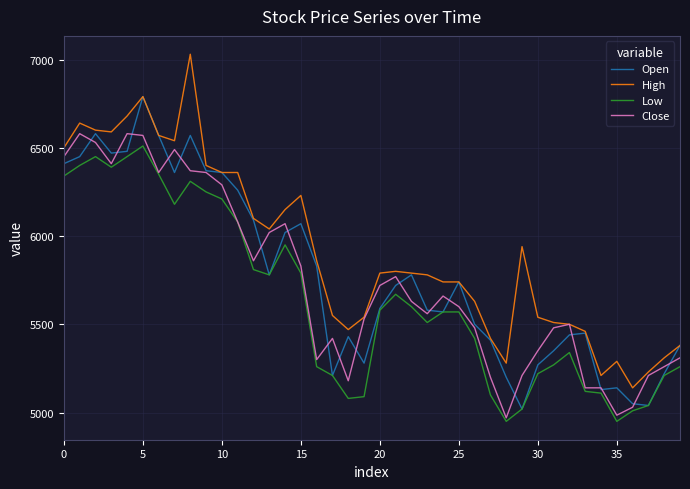

What is the greatest value displayed?

7030